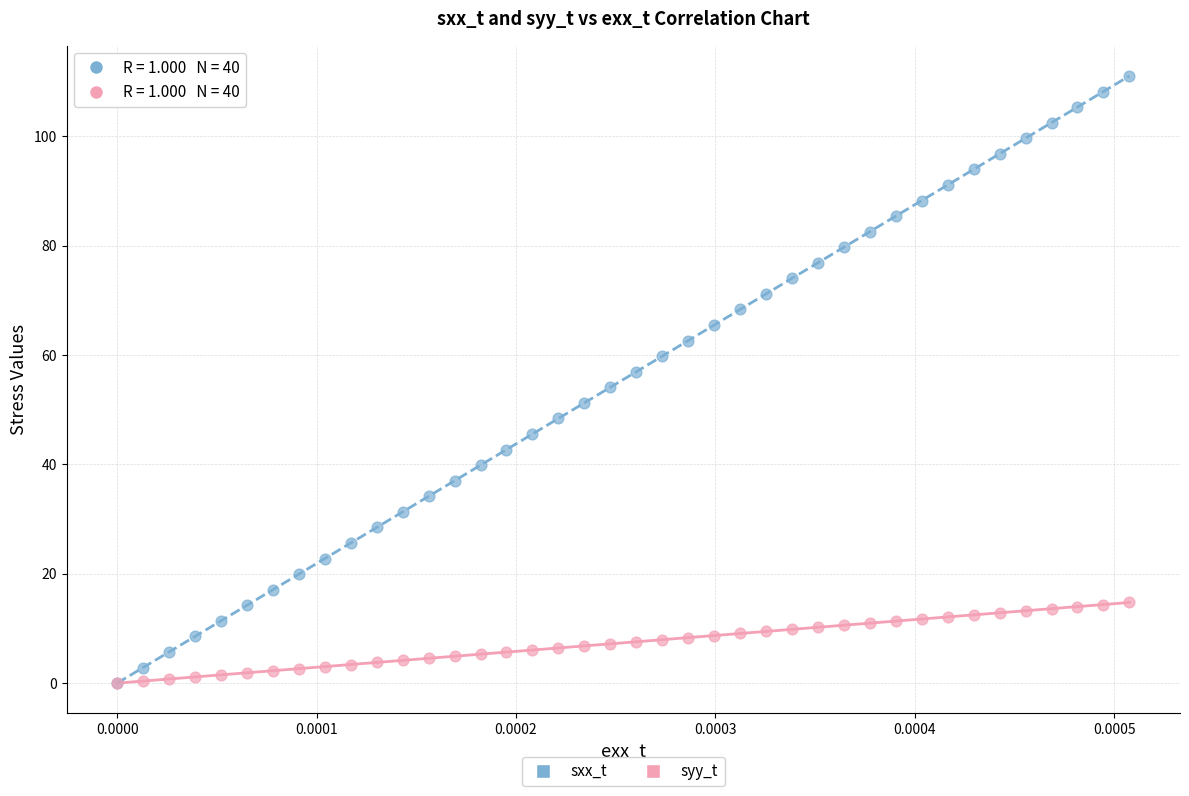

What are all the series names shown in the legend?

sxx_t, syy_t